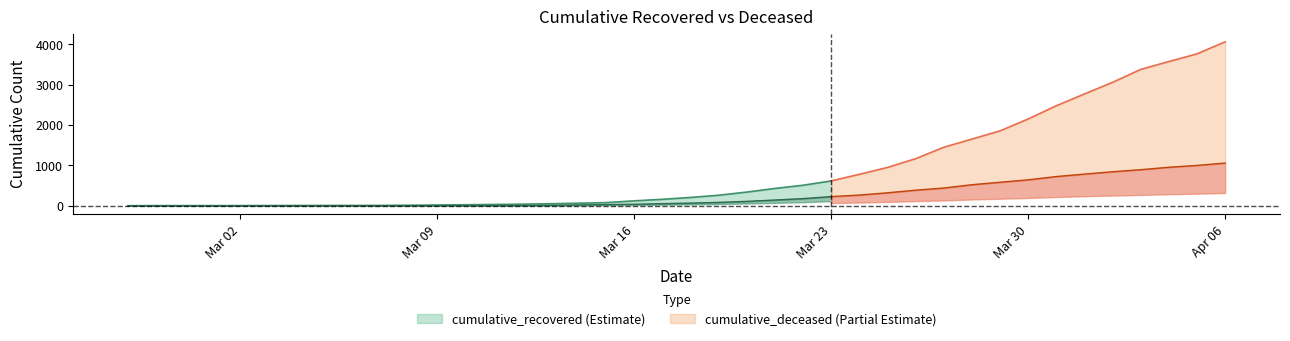

Reading left to right, list all the values displayed in this chart.

cumulative_recovered: 2	3	3	3	4	5	7	8	8	9	13	19	26	32	39	50	63	78	122	160	206	261	339	429	508	616	778	949	1165	1448	1650	1853	2148	2475	2767	3055	3375	3569	3759	4057
cumulative_deceased: 0	0	0	0	0	0	0	0	0	1	2	2	2	4	6	11	20	28	37	52	66	83	109	142	177	227	265	321	386	439	521	582	642	723	784	842	893	953	999	1057